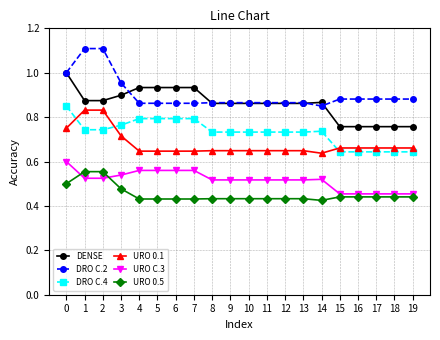

What is the total value across all series at 12?

4.1